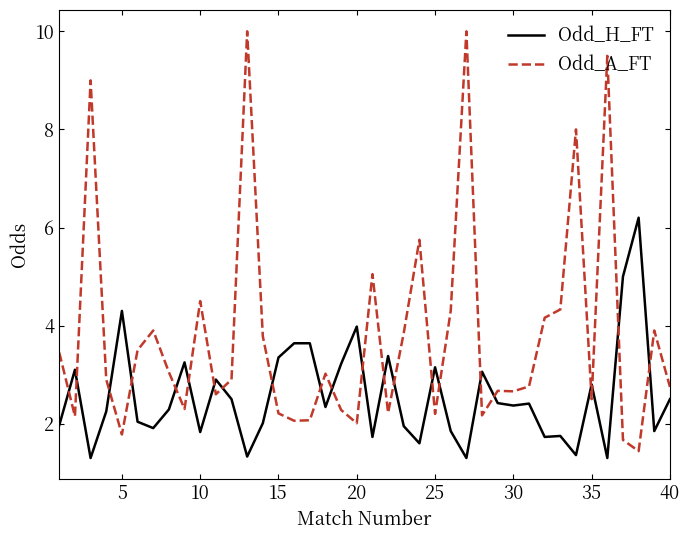

What is the minimum value shown in the chart?

1.3